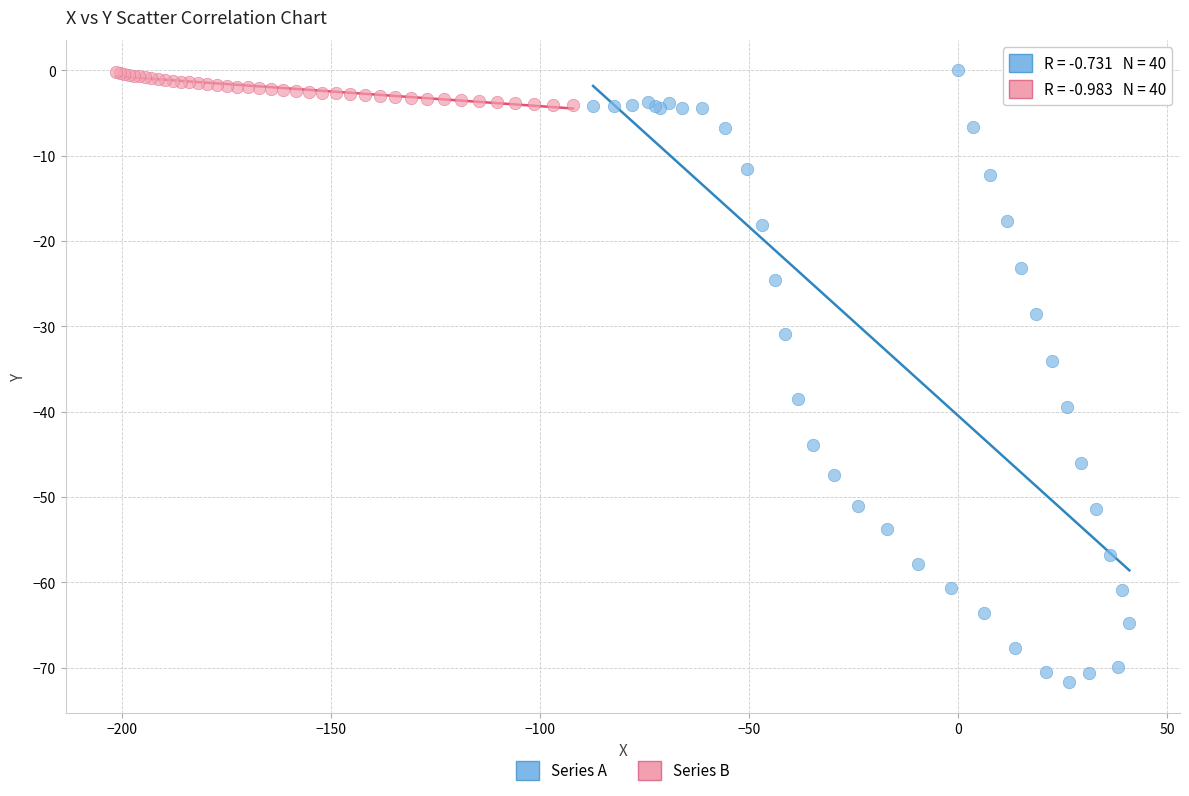

Which series has the widest spread of Y values?

Series A